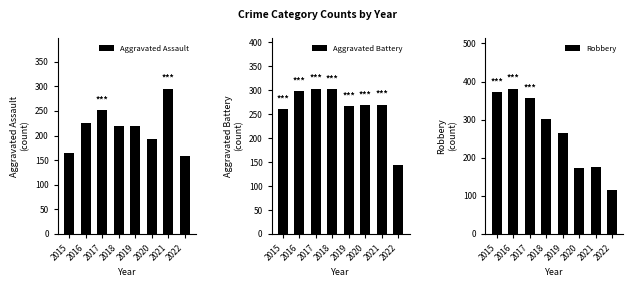

Reading left to right, what are all the values shown in this chart?

Aggravated Assault: 2015=164	2016=225	2017=251	2018=220	2019=220	2020=192	2021=295	2022=158
Aggravated Battery: 2015=260	2016=298	2017=303	2018=302	2019=267	2020=269	2021=270	2022=144
Robbery: 2015=372	2016=381	2017=356	2018=302	2019=264	2020=174	2021=175	2022=116